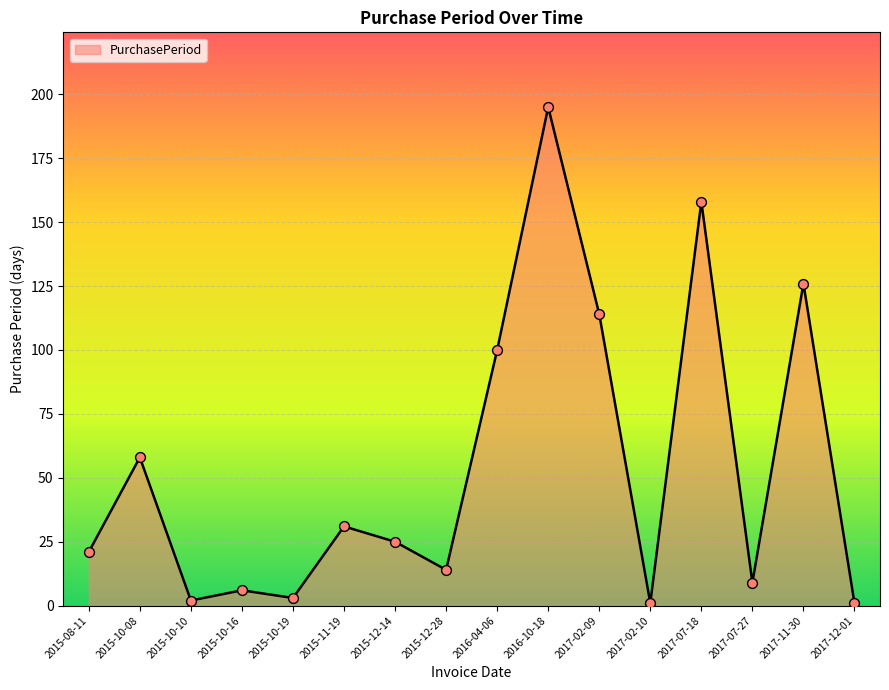

What is the change in value from 2015-10-19 to 2017-07-27?

+6